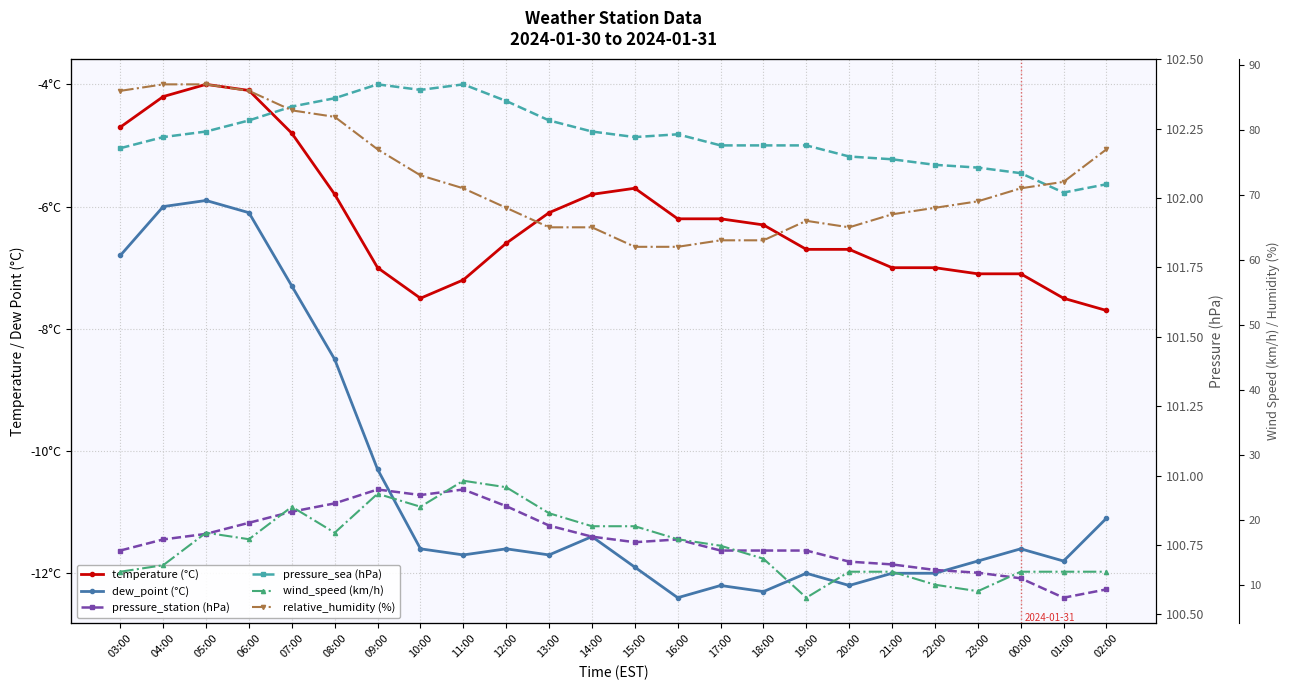

What is the difference between the maximum and minimum values in the relative_humidity (%) series?

25.0